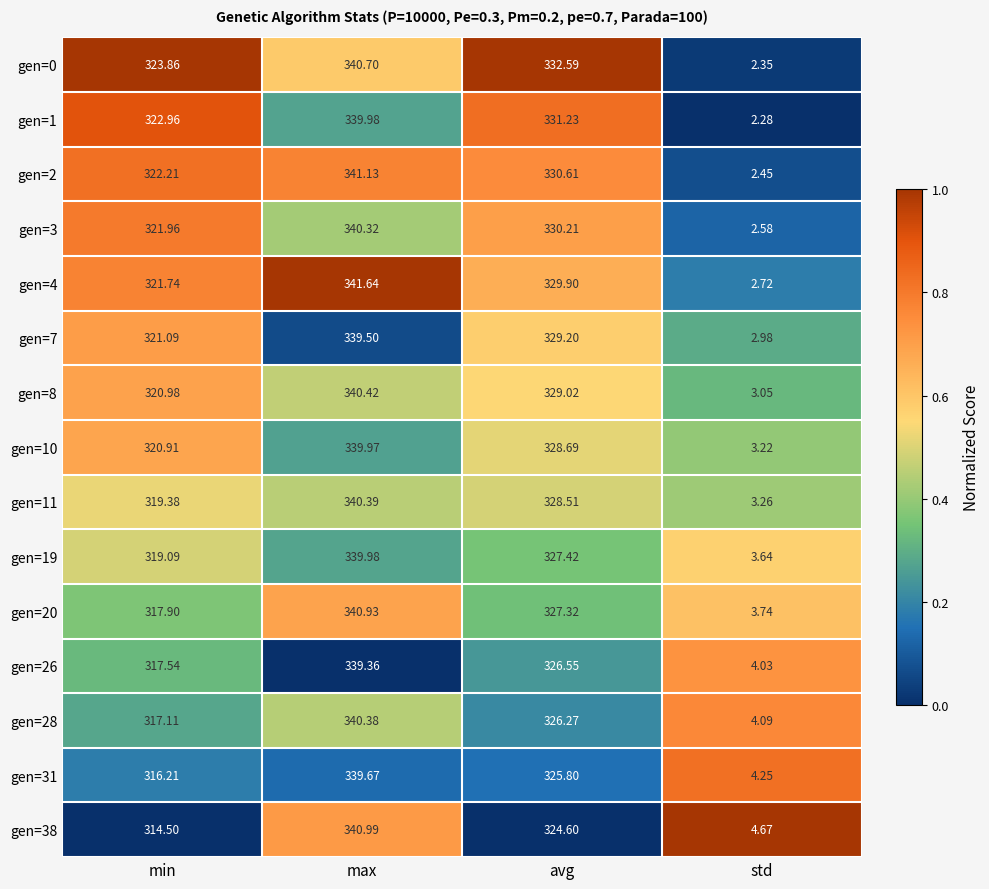

List the labels in order of gen=7 value, largest first.

max, avg, min, std